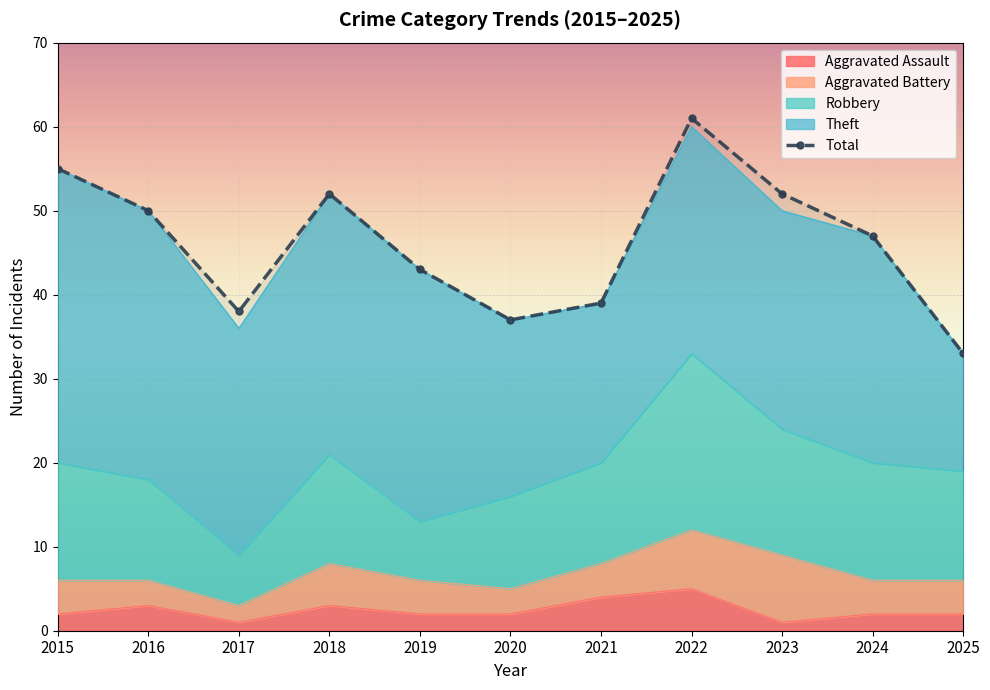

Which series has the largest total across all categories?

Total